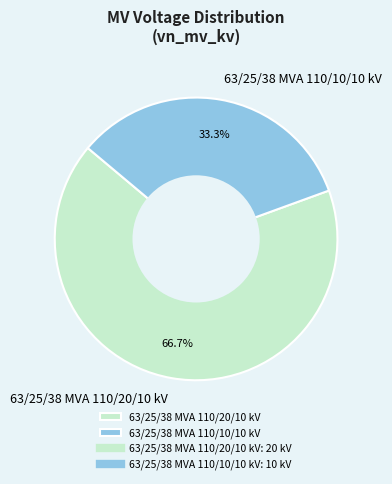

What is the majority slice?

63/25/38 MVA 110/20/10 kV